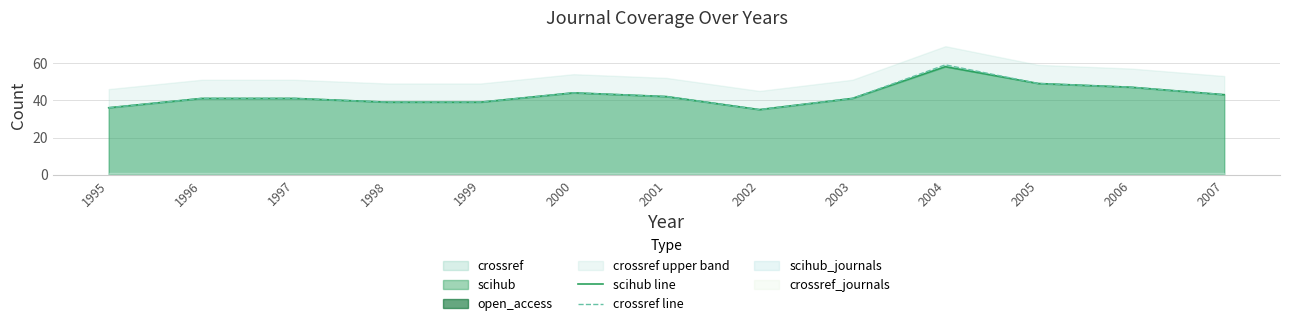

True or false: crossref line and scihub line intersect in this chart.

False